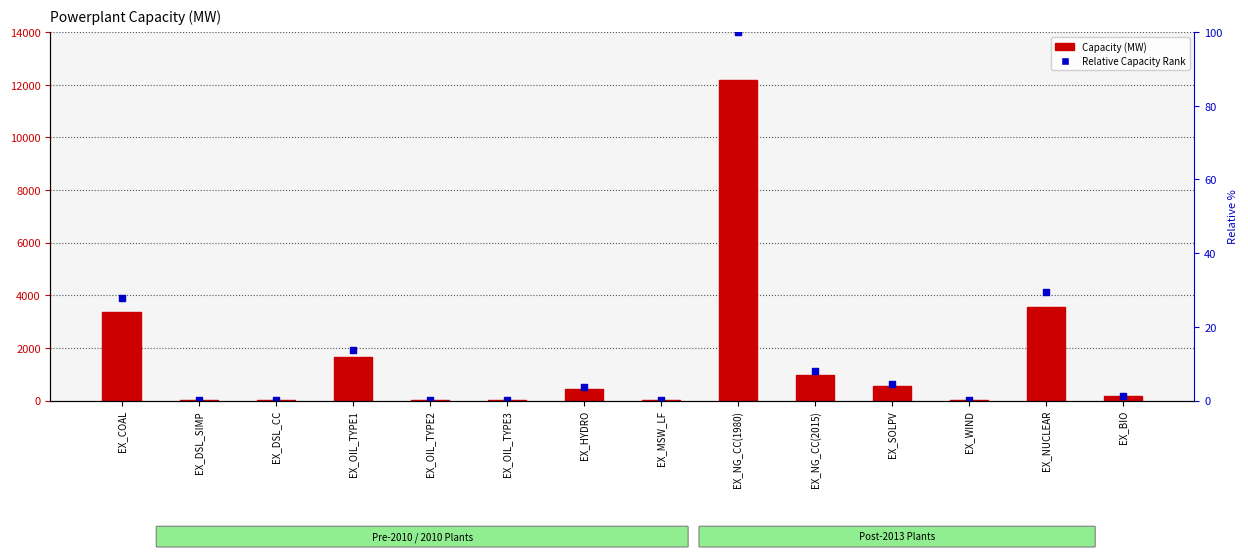

What is the total value across all series at EX_MSW_LF?

2.2